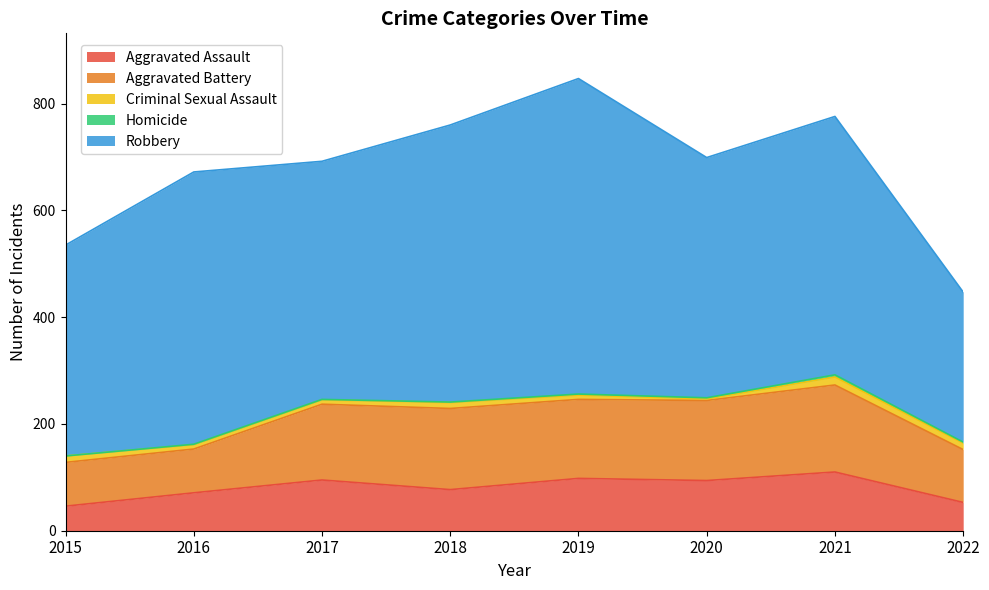

True or false: Homicide and Aggravated Battery intersect in this chart.

False